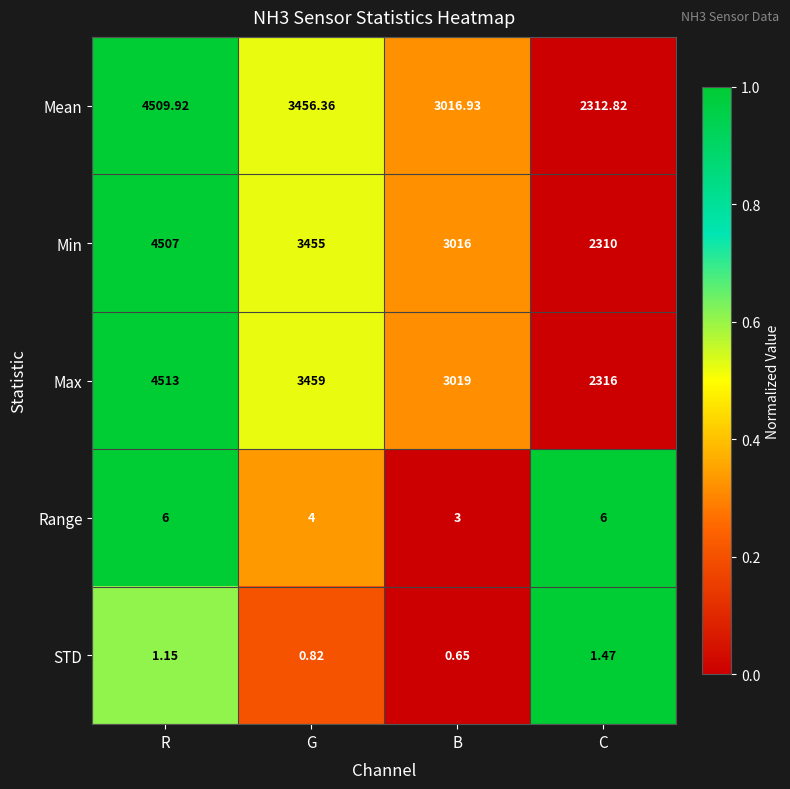

Which series has the largest range (max minus min)?

Mean